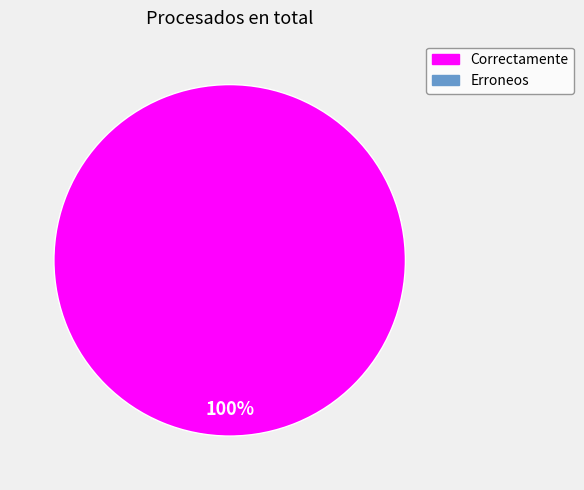

How many segments does this pie chart have?

1